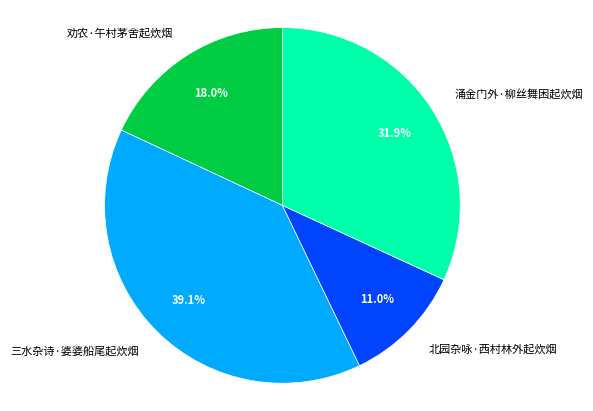

Which slice is the largest?

三水杂诗·婆婆船尾起炊烟